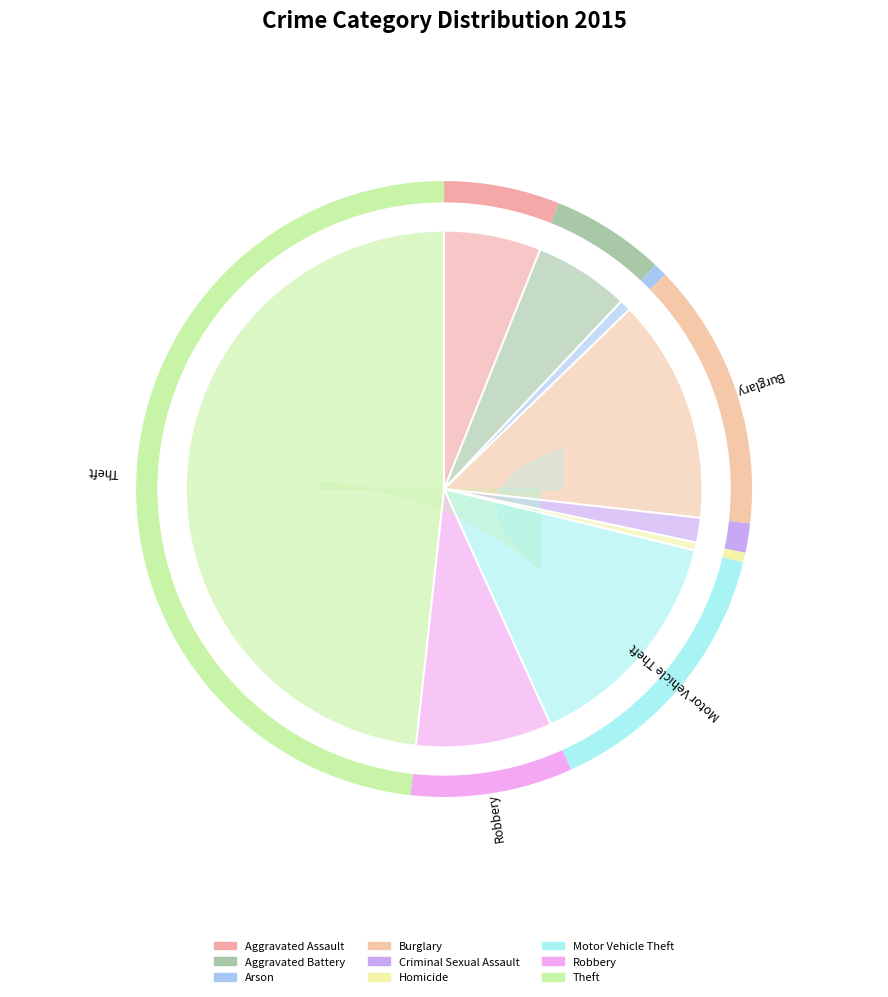

Count the number of slices in the pie.

9